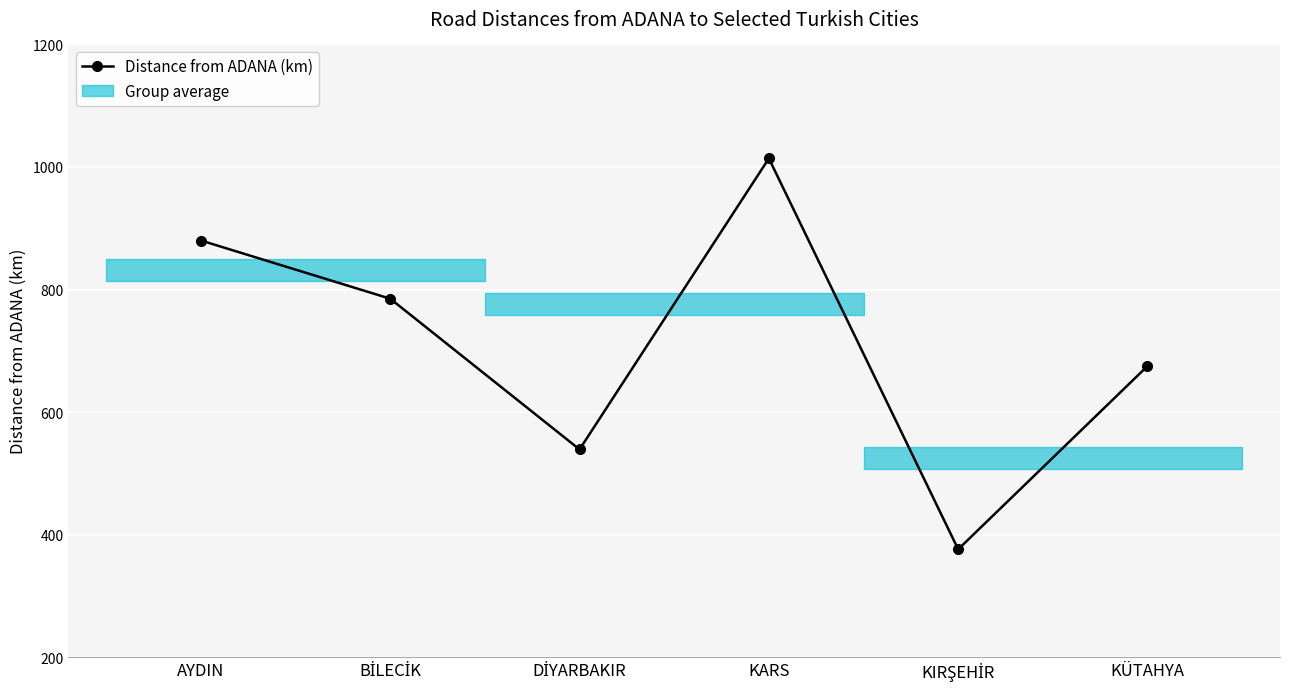

What is the label of the 1st point from the left?

AYDIN